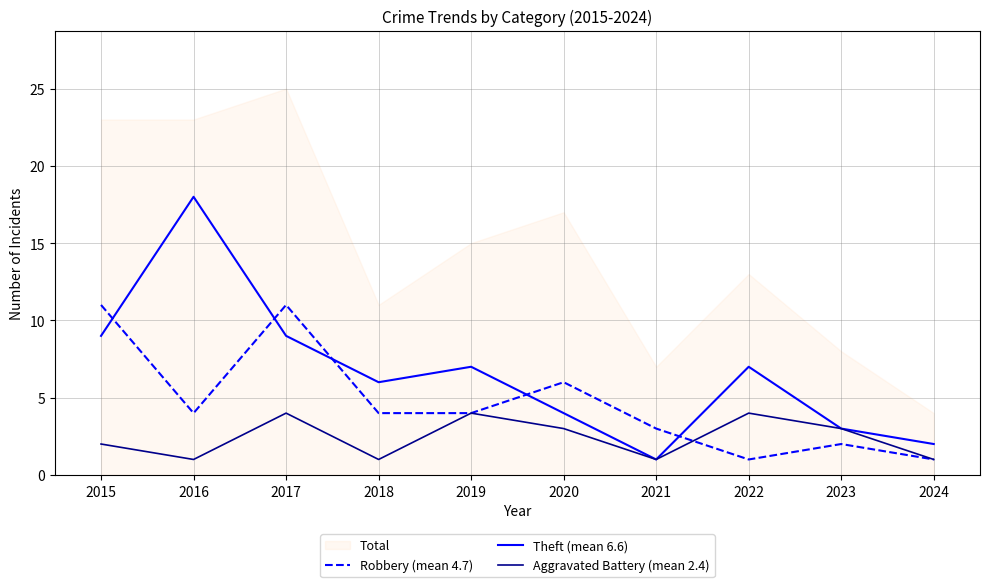

Between which two adjacent categories do Theft (mean 6.6) and Robbery (mean 4.7) first intersect?

2015 and 2016